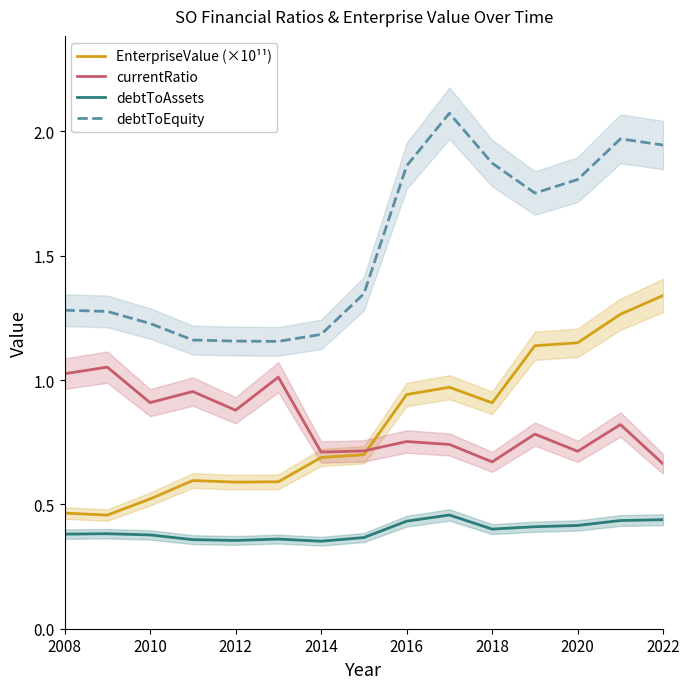

True or false: debtToAssets and debtToEquity cross at least once.

False